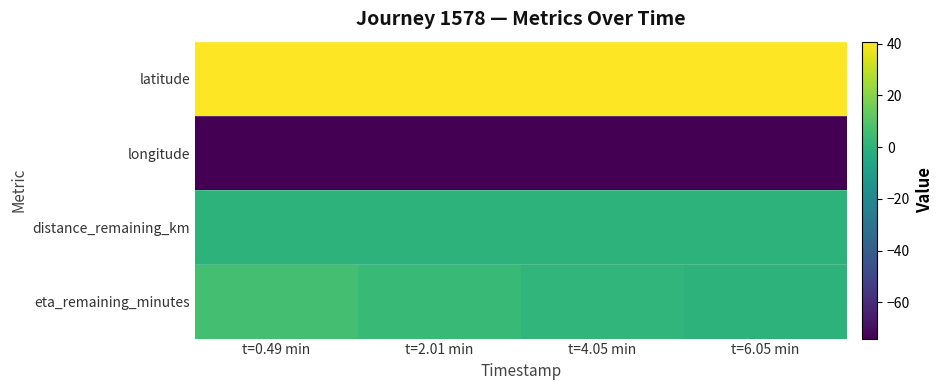

What is the spread (max minus min) of values at t=0.49 min?

114.7